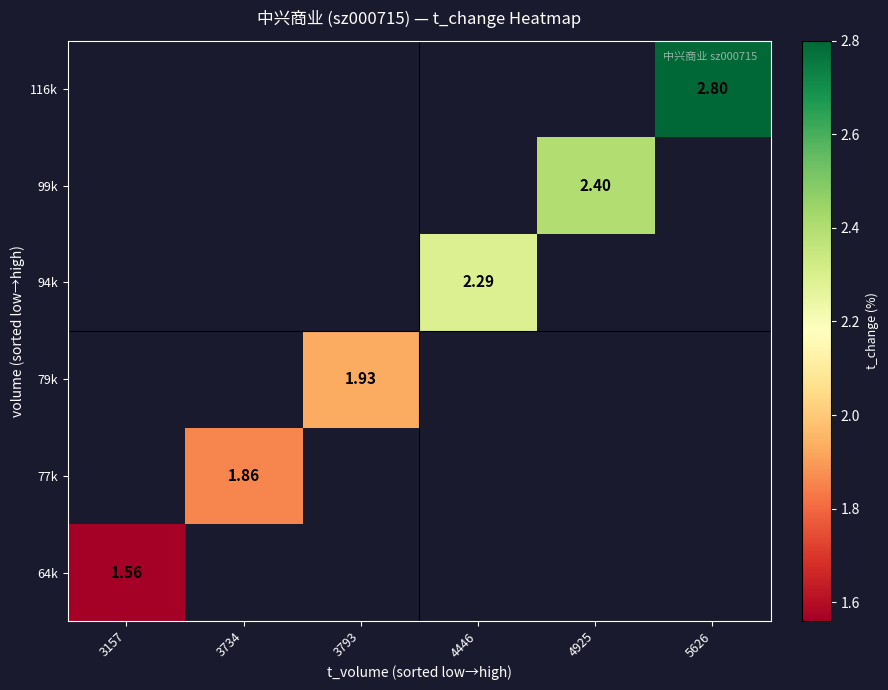

True or false: 99k has a value of 1.4 at 4925.

False